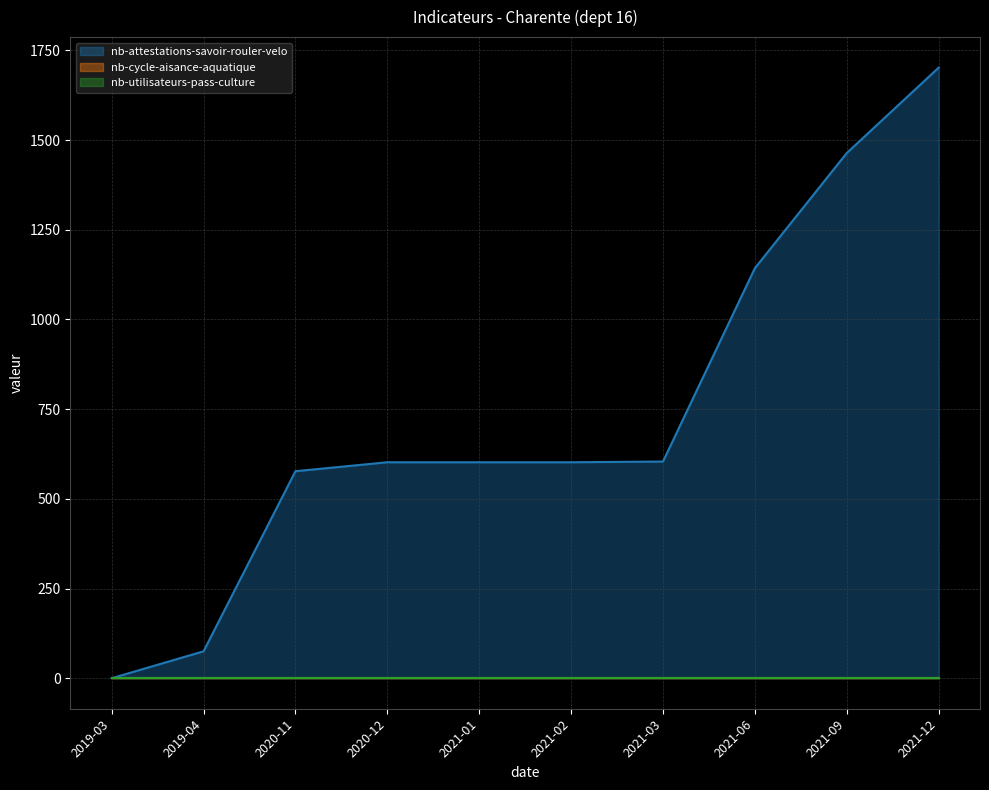

What is the label of the 2nd point from the right?

2021-09